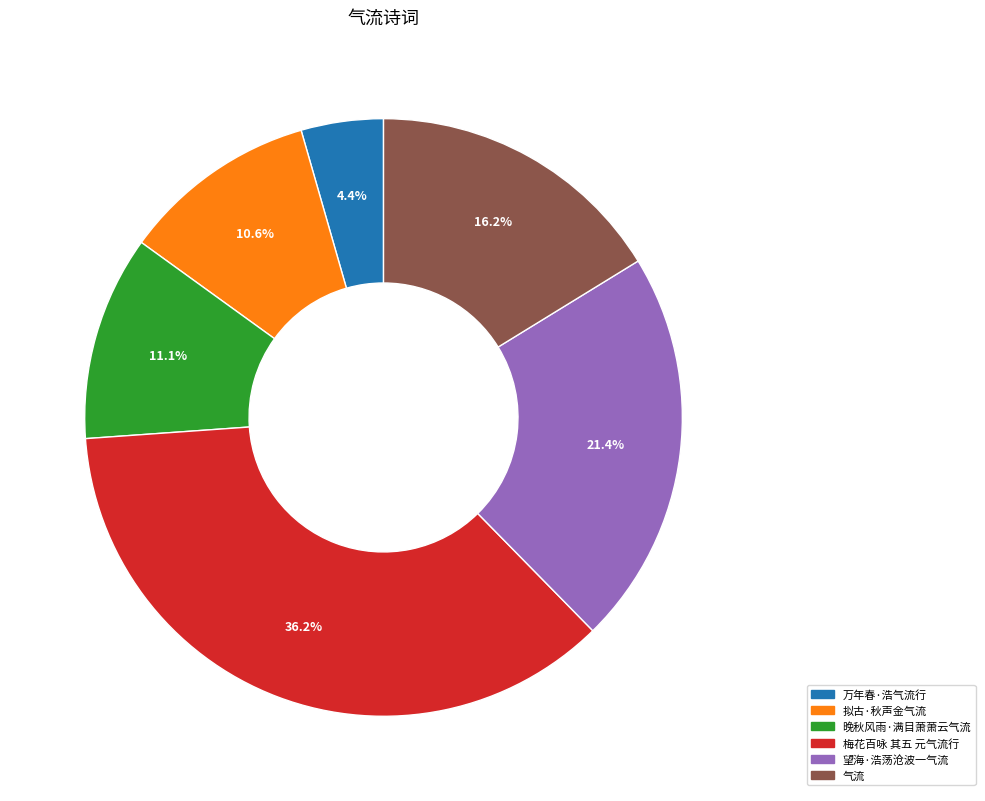

What is the ratio of the value at 拟古·秋声金气流 to the value at 气流?

0.7